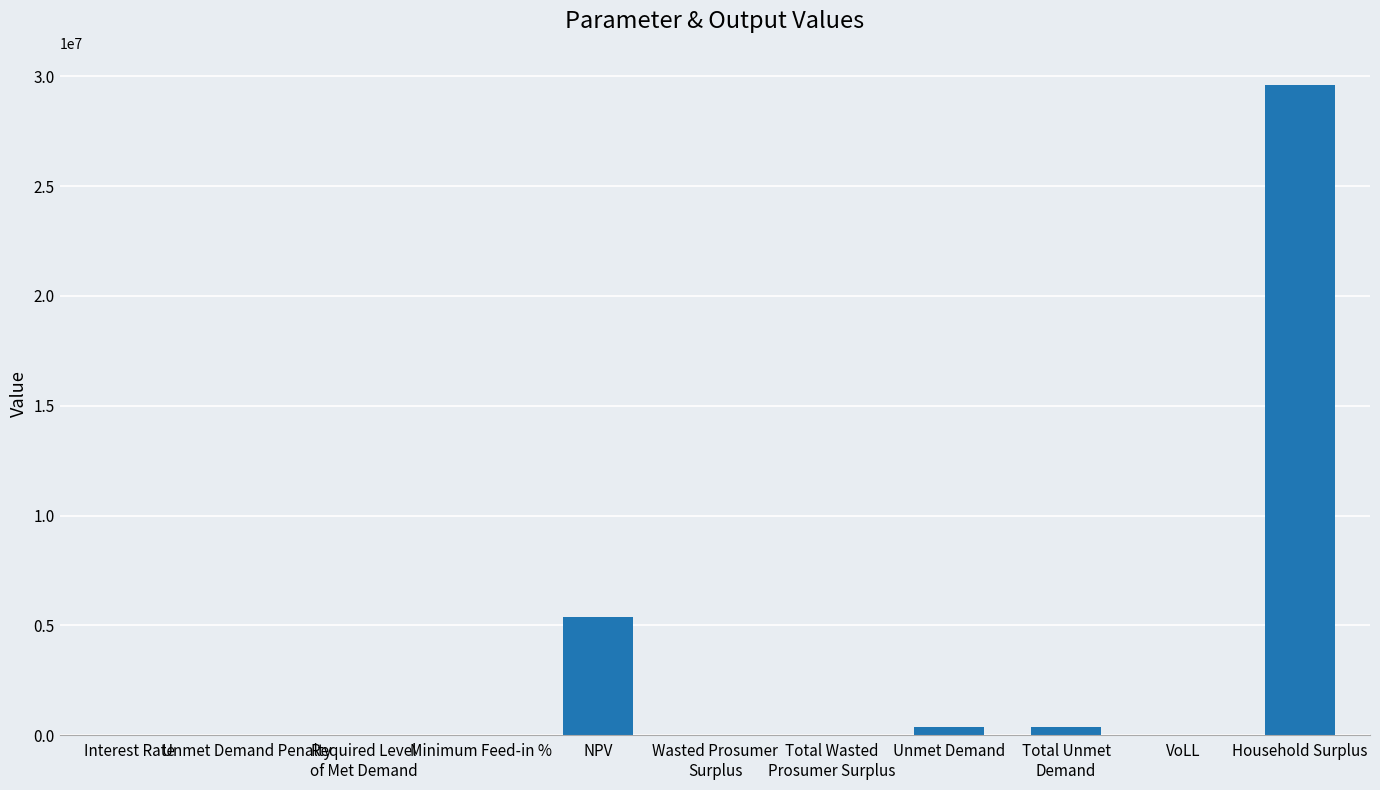

What is the average value?

3246615.4